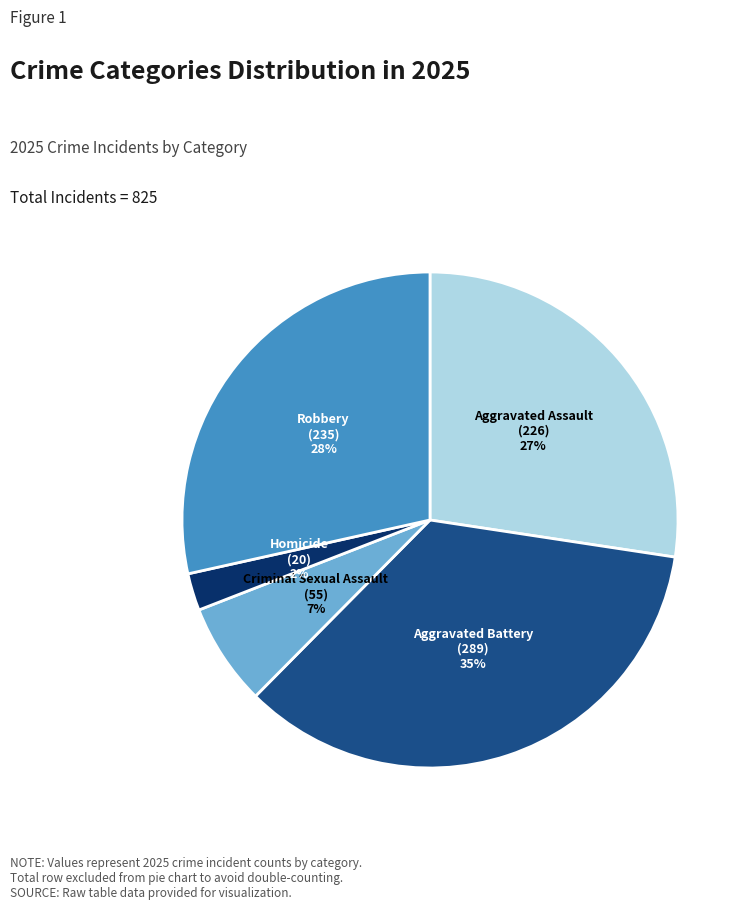

Does any single category account for the majority?

No